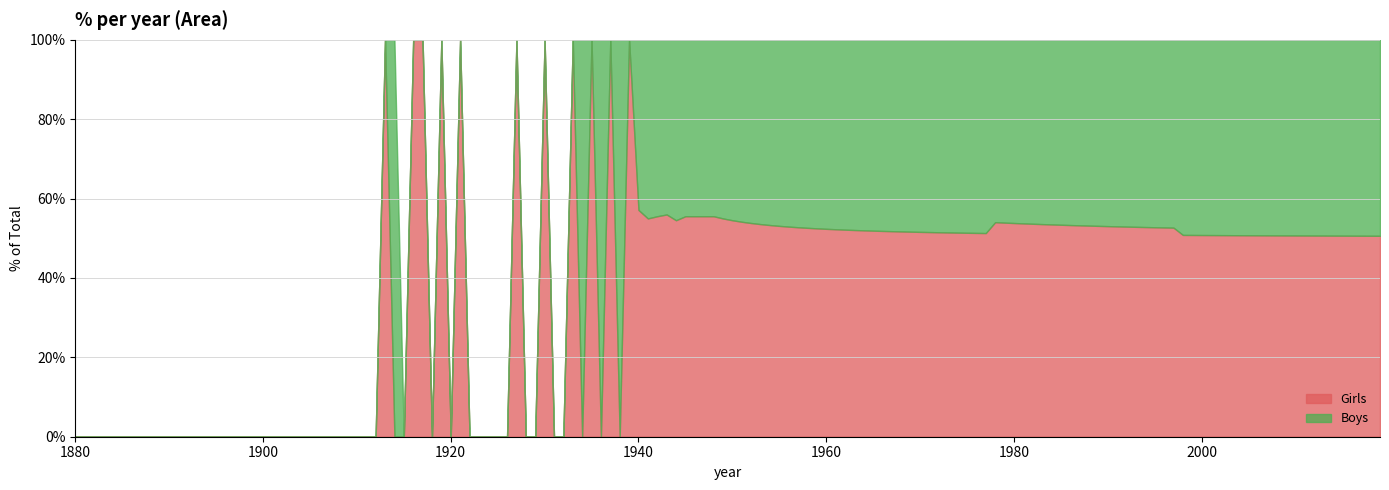

What is the highest value of the Girls series?

100.0